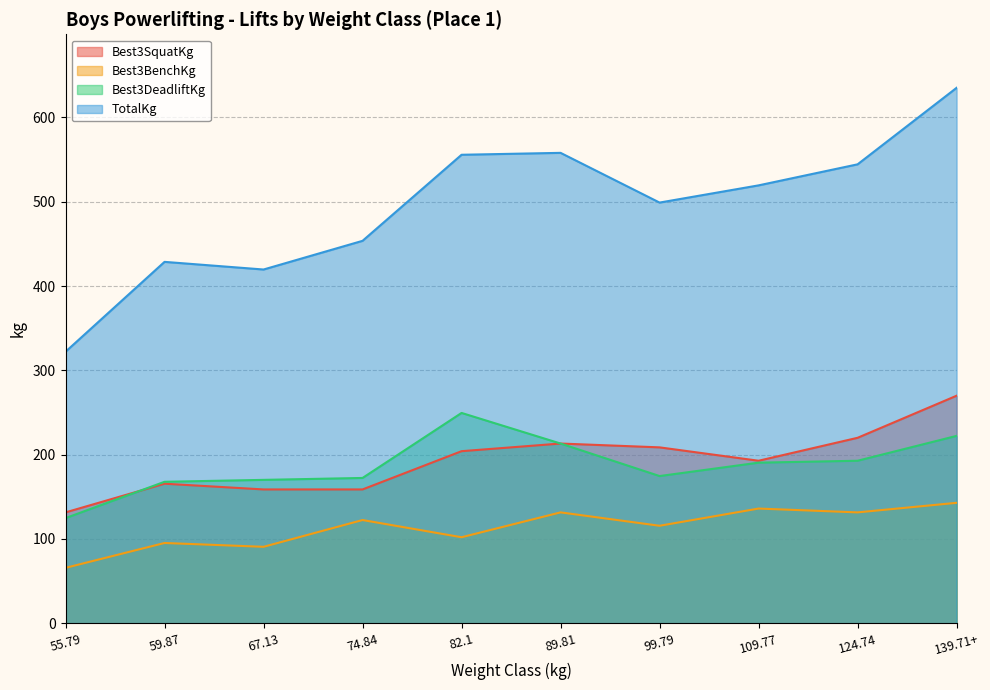

What is the lowest value of the Best3SquatKg series?

131.5